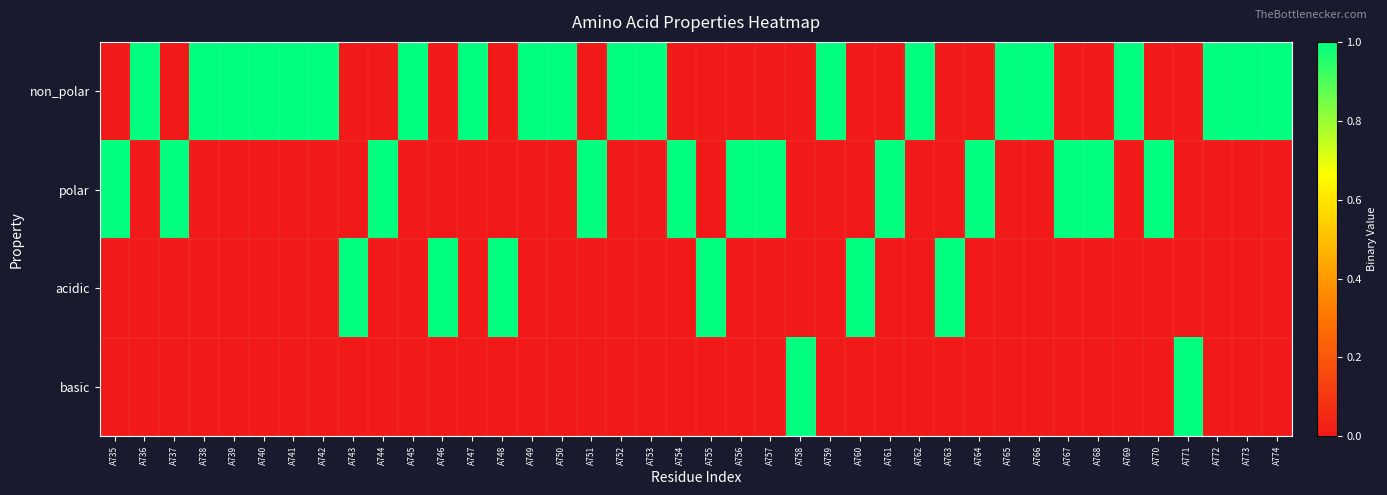

Rank the series at A747 from highest to lowest value.

non_polar, polar, acidic, basic